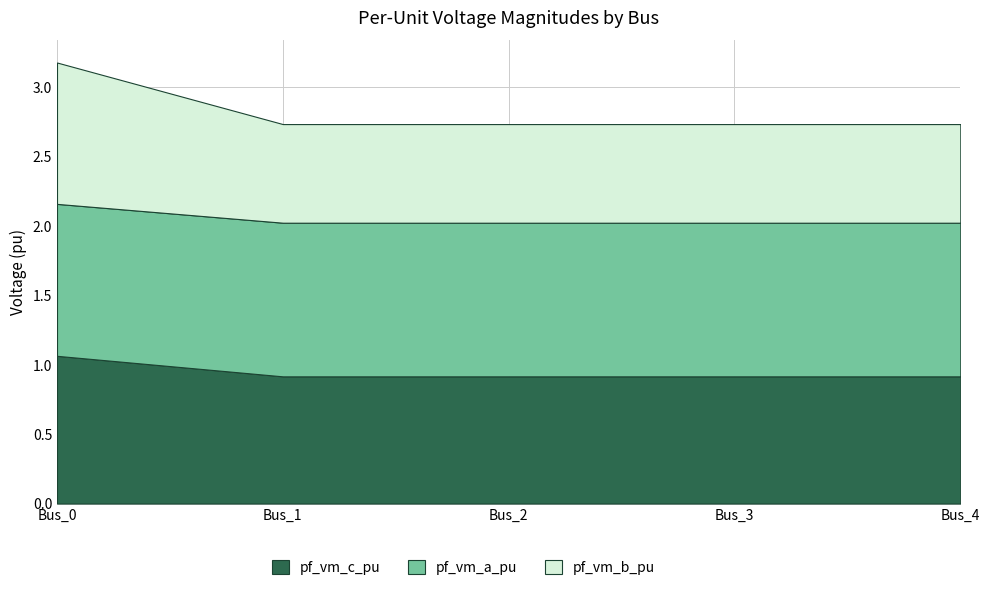

Reading left to right, extract all data points from this chart.

pf_vm_c_pu: 1.1	0.9	0.9	0.9	0.9
pf_vm_a_pu: 1.1	1.1	1.1	1.1	1.1
pf_vm_b_pu: 1.0	0.7	0.7	0.7	0.7